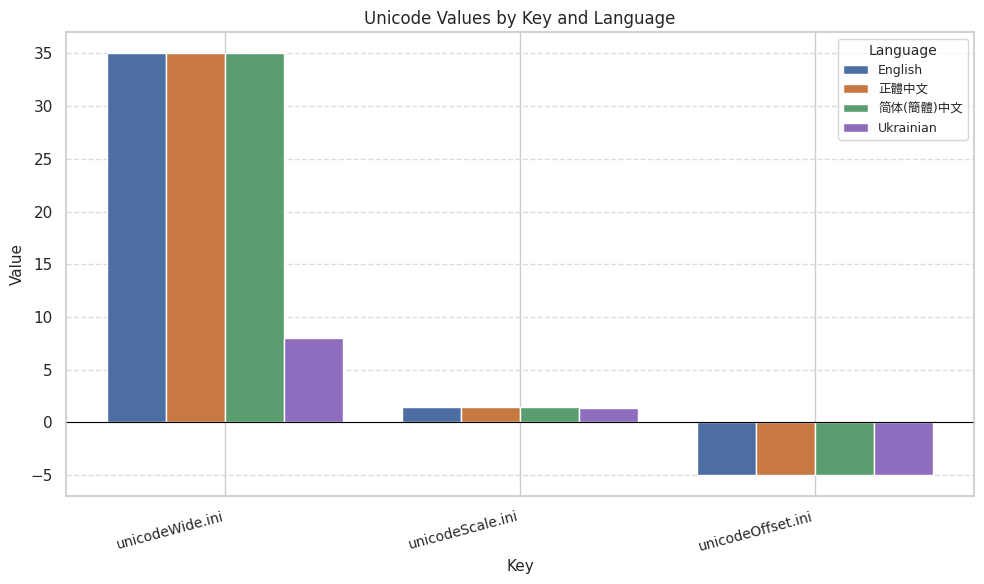

Count the number of data series in this chart.

4